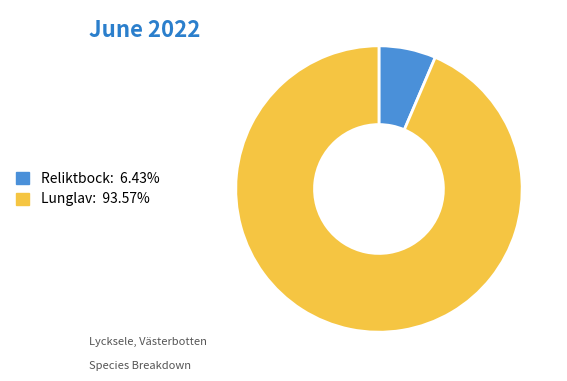

Is there any slice that represents more than half of the pie?

Yes